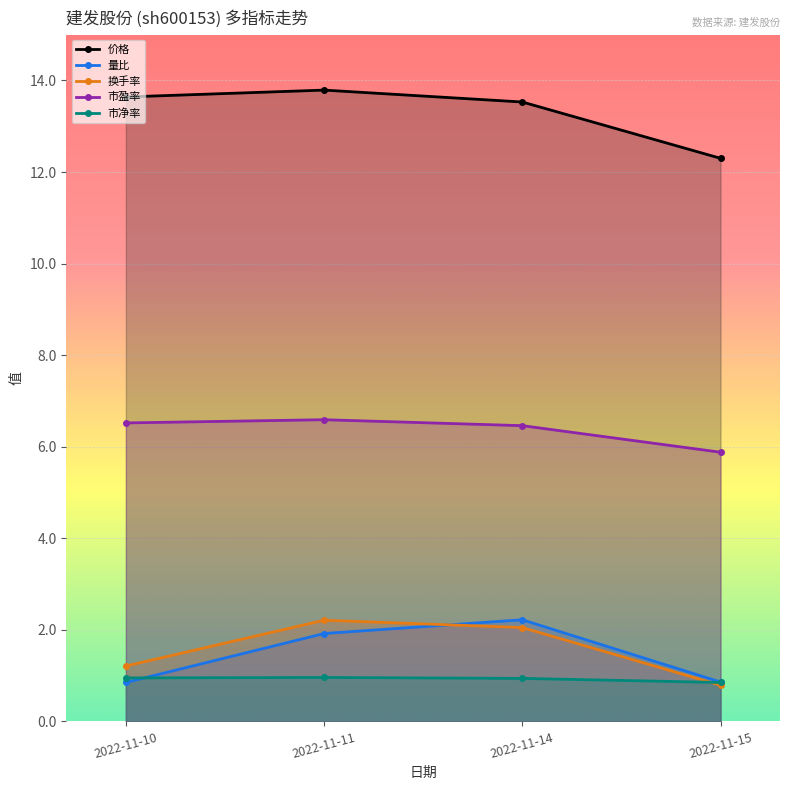

How many lines are shown in the chart?

5